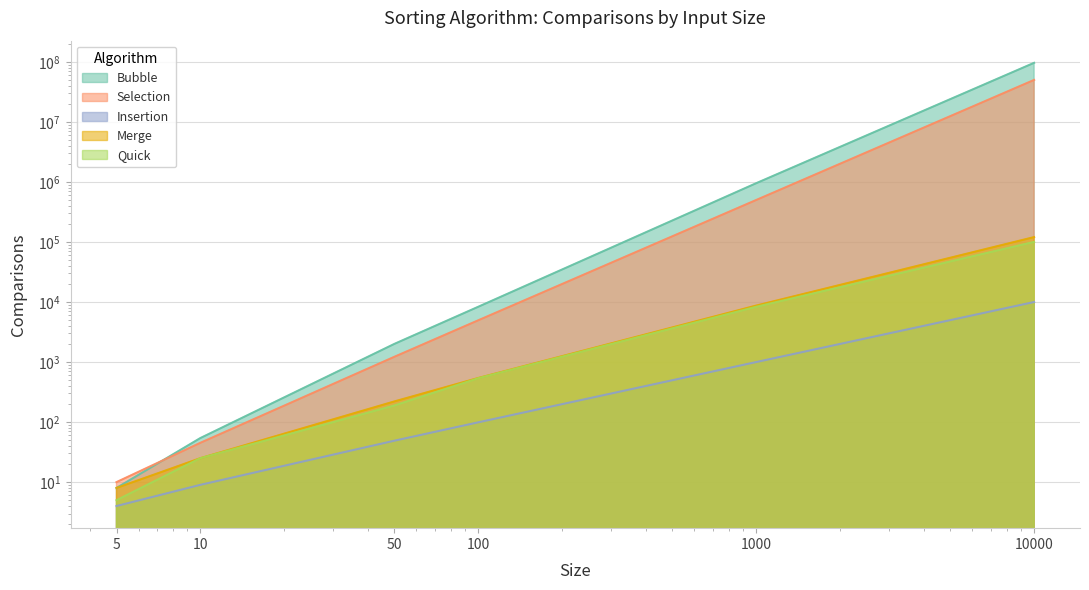

At which category is the sum across all series the highest?

10000